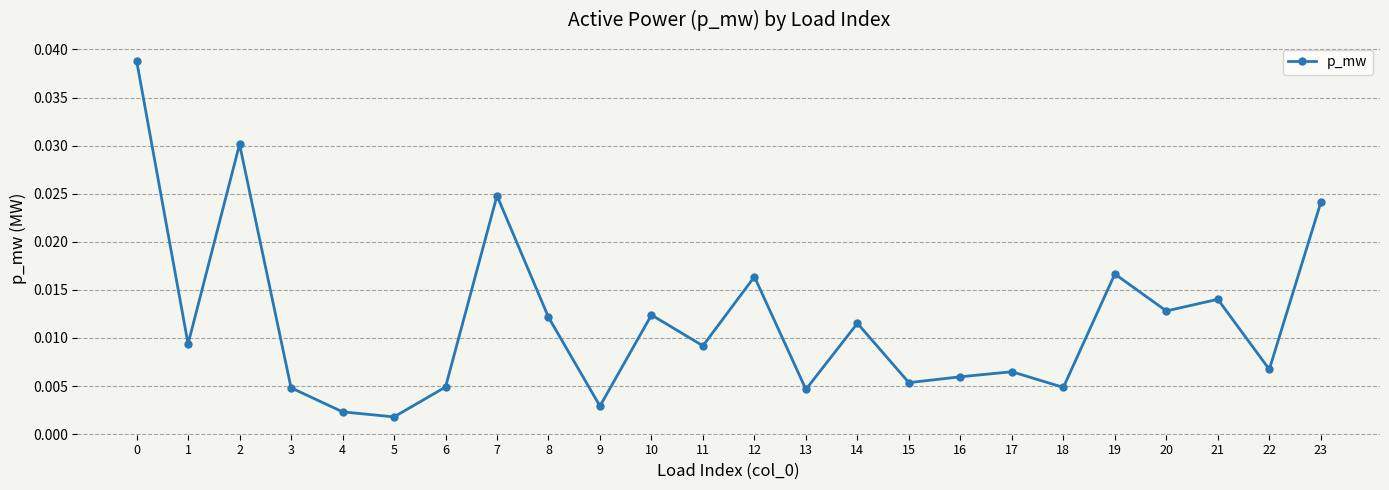

Which has a higher value, 9 or 10?

10